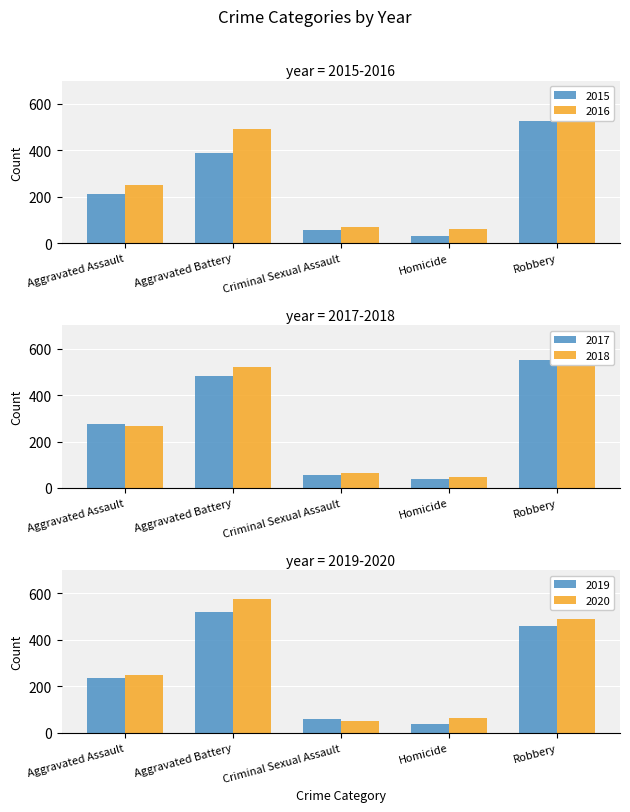

Which category has the lowest value in the 2019 series?

Homicide